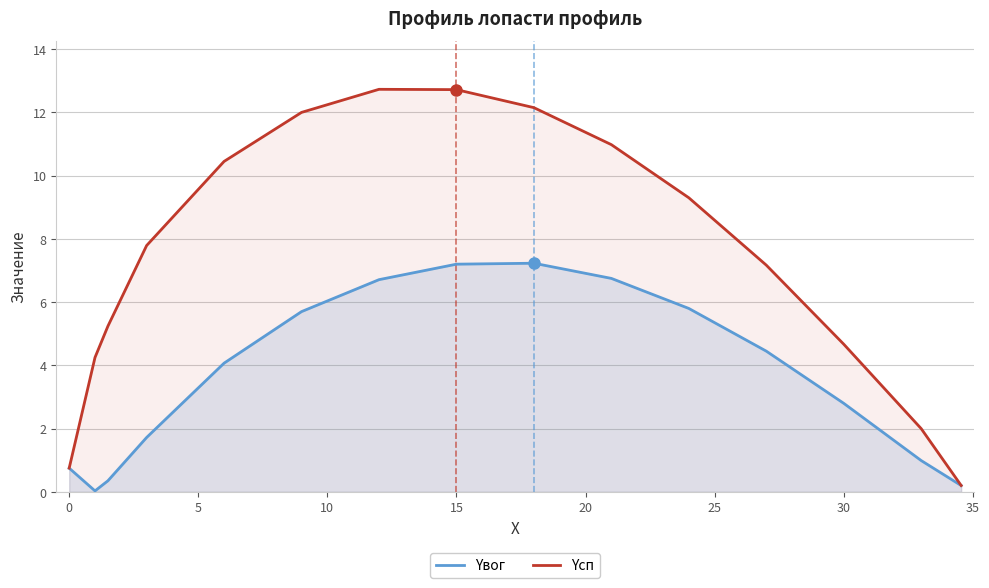

The value of Yсп at 0 is 1.3. True or false?

False